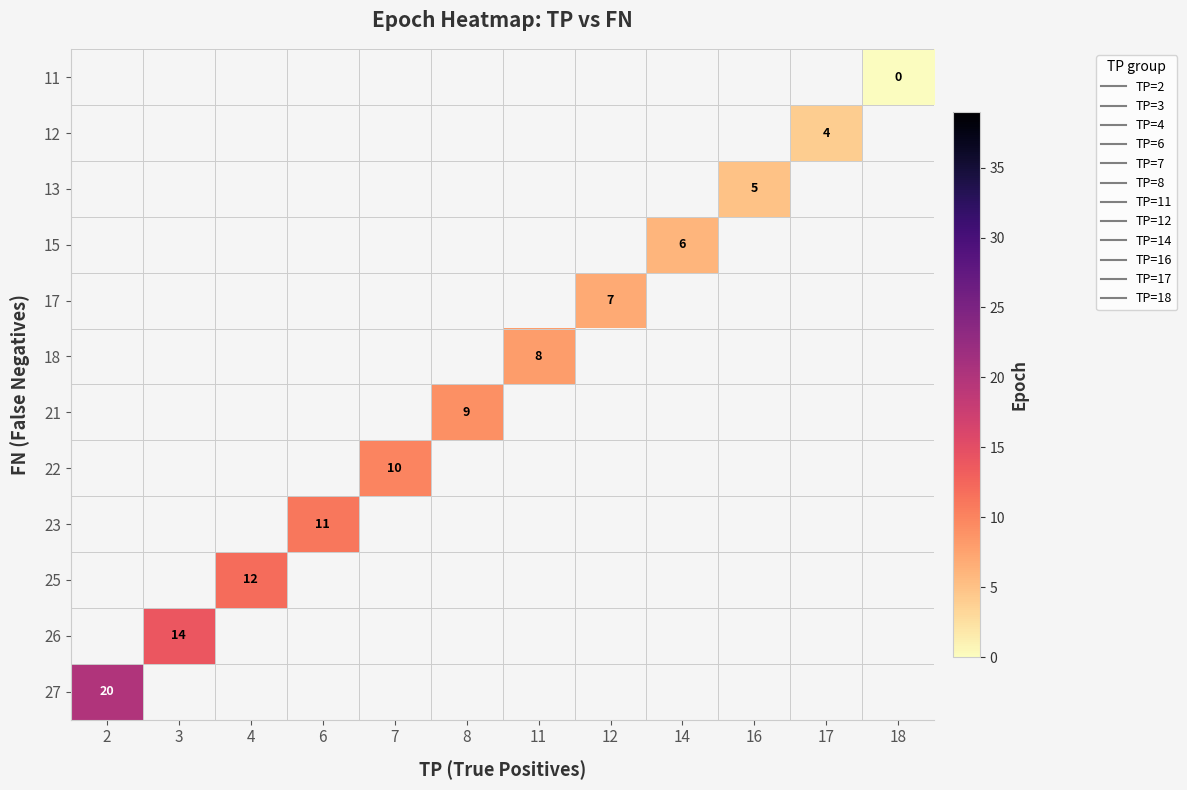

List the series in order of their peak value, lowest first.

11, 12, 13, 15, 17, 18, 21, 22, 23, 25, 26, 27